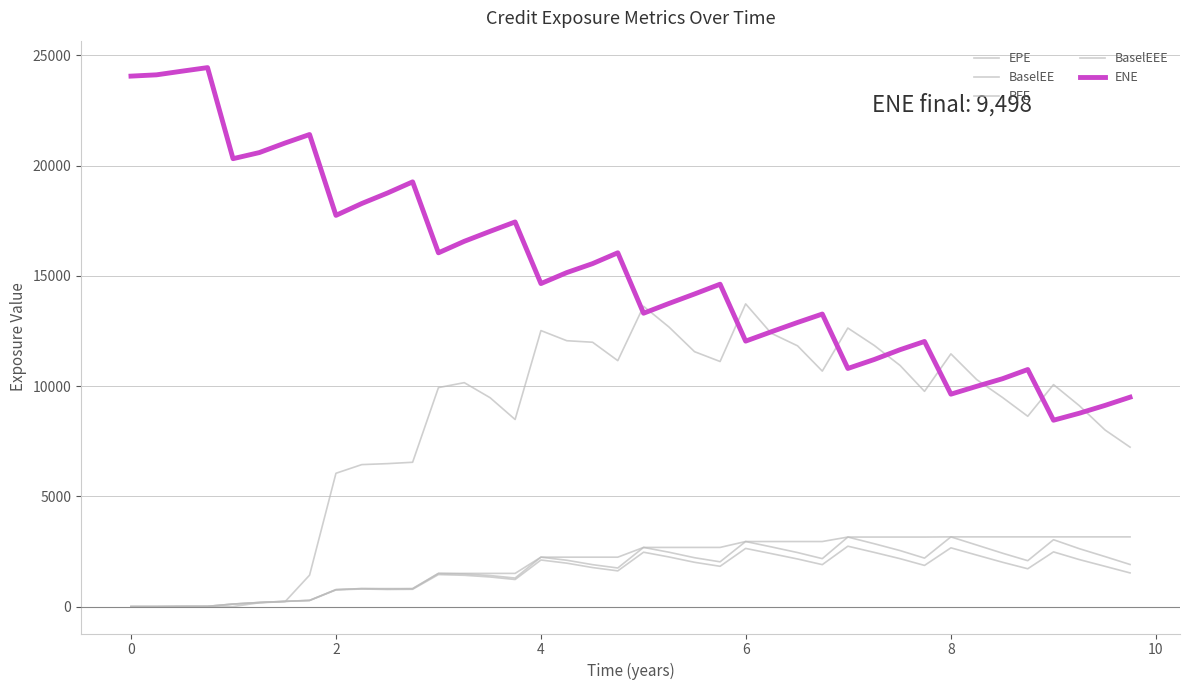

Reading left to right, what are all the values shown in this chart?

EPE: 0.0	0.0	9.2	10.3	112.5	183.2	234.0	275.1	754.7	796.8	775.4	783.3	1450.2	1418.2	1341.5	1226.7	2111.8	1968.4	1769.2	1618.5	2465.3	2249.5	2008.1	1826.6	2637.3	2403.4	2157.8	1901.8	2738.5	2456.9	2172.4	1866.5	2664.2	2335.2	2009.4	1714.4	2480.0	2131.3	1825.0	1525.6
BaselEE: 0.0	0.0	9.2	10.3	113.1	184.7	236.7	279.2	768.6	815.1	796.9	808.7	1504.2	1479.3	1407.2	1294.0	2240.3	2101.5	1900.9	1749.9	2682.5	2464.7	2215.5	2029.2	2950.2	2708.0	2449.4	2173.8	3152.8	2850.5	2539.4	2197.4	3160.7	2791.4	2420.4	2080.4	3032.4	2626.2	2266.2	1908.6
PFE: 0.0	0.0	0.0	0.0	0.0	171.8	224.9	1424.9	6046.7	6439.8	6484.2	6545.7	9933.0	10157.3	9473.4	8486.1	12519.7	12060.1	11990.8	11155.6	13622.5	12679.0	11562.4	11116.6	13731.2	12398.7	11827.3	10681.4	12635.2	11845.4	10937.9	9763.2	11463.2	10295.0	9484.1	8633.0	10068.7	9114.7	8009.6	7231.7
BaselEEE: 0.0	0.0	9.2	10.3	113.1	184.7	236.7	279.2	768.6	815.1	815.1	815.1	1504.2	1504.2	1504.2	1504.2	2240.3	2240.3	2240.3	2240.3	2682.5	2682.5	2682.5	2682.5	2950.2	2950.2	2950.2	2950.2	3152.8	3152.8	3152.8	3152.8	3160.7	3160.7	3160.7	3160.7	3160.7	3160.7	3160.7	3160.7
ENE: 24063.3	24121.9	24288.3	24449.3	20318.0	20595.5	21029.6	21414.6	17746.2	18284.7	18763.6	19266.7	16047.6	16569.8	17022.4	17447.8	14652.3	15150.7	15557.4	16049.2	13306.9	13750.9	14180.1	14623.6	12041.7	12463.0	12888.8	13269.9	10801.4	11207.6	11652.4	12025.8	9635.2	9991.4	10336.8	10753.2	8453.2	8769.5	9125.5	9498.0